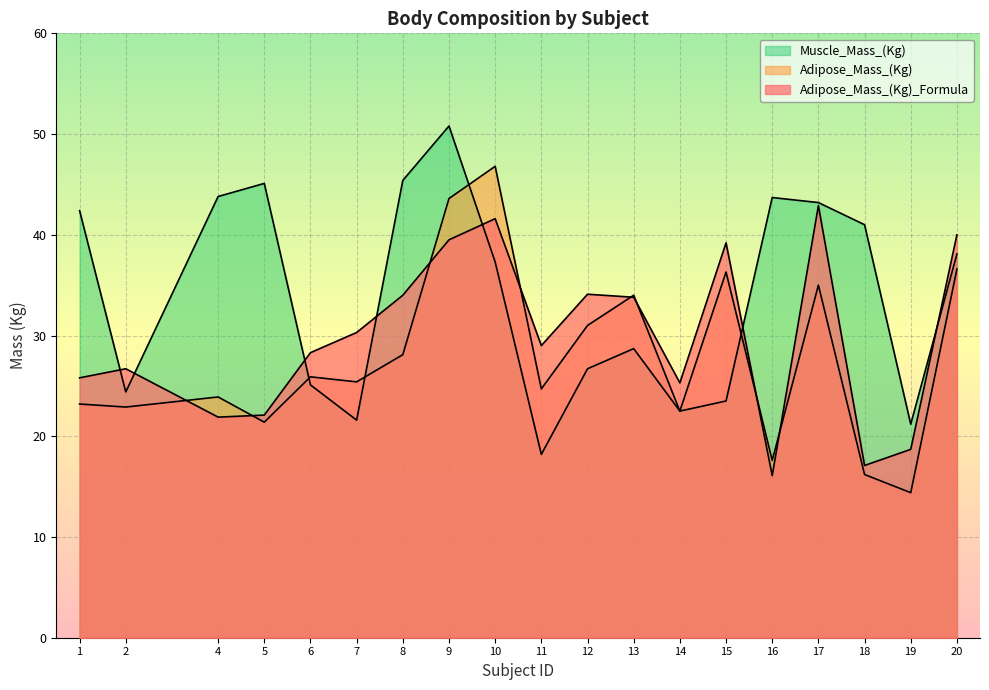

What is the difference between the Adipose_Mass_(Kg)_Formula values at 10 and 1?

15.8